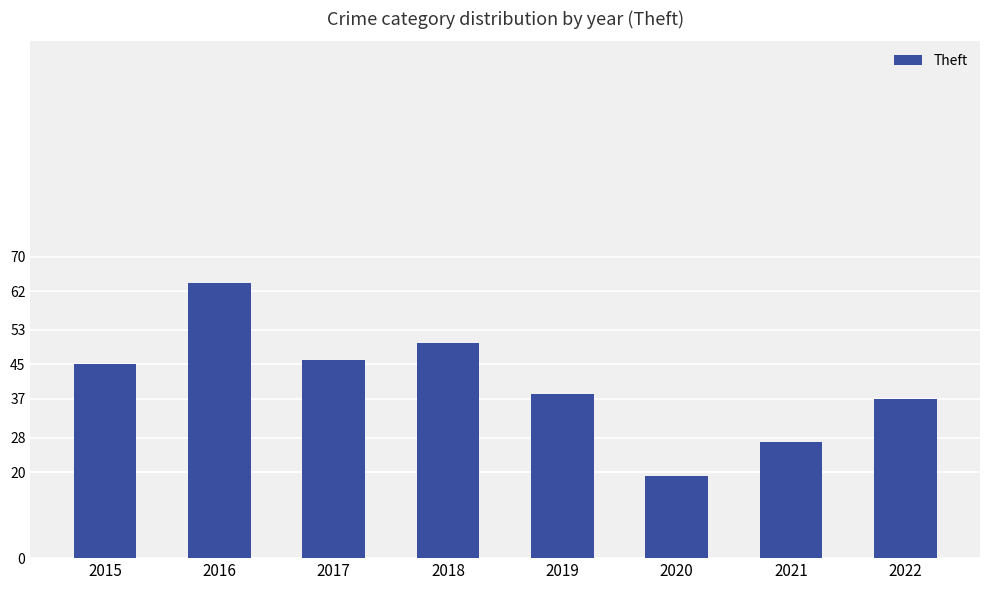

What is the value of the 5th bar from the left?

38